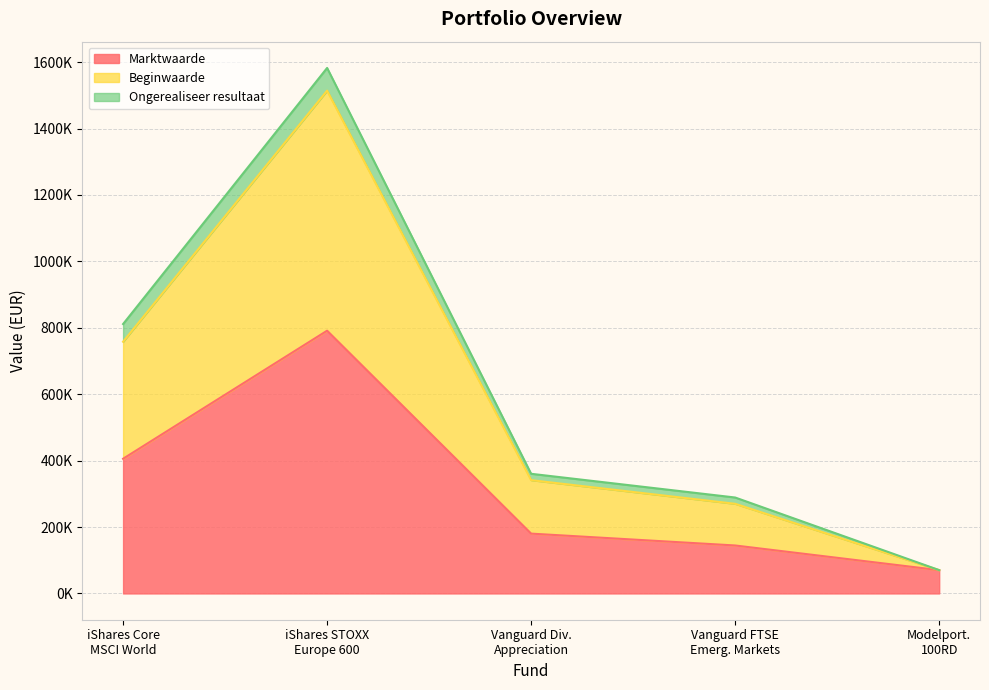

At which category does the chart reach its minimum across all series?

Modelport. 100RD